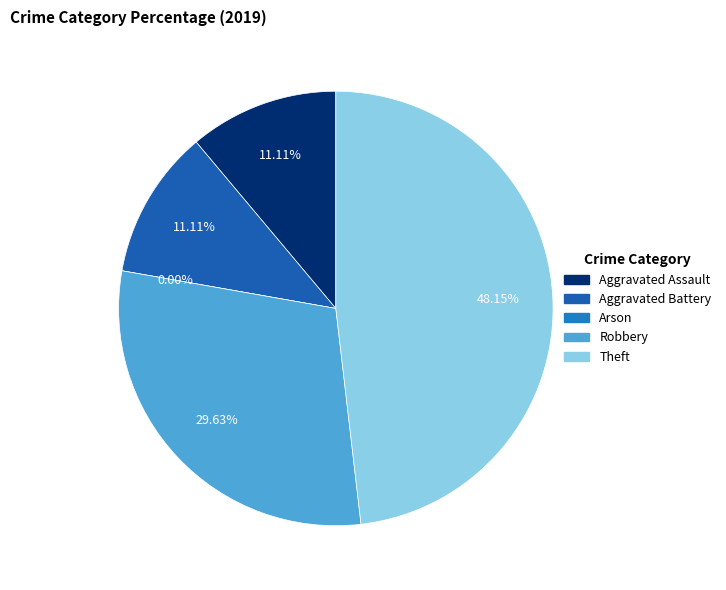

Rank the categories by value from highest to lowest.

Theft, Robbery, Aggravated Assault, Aggravated Battery, Arson